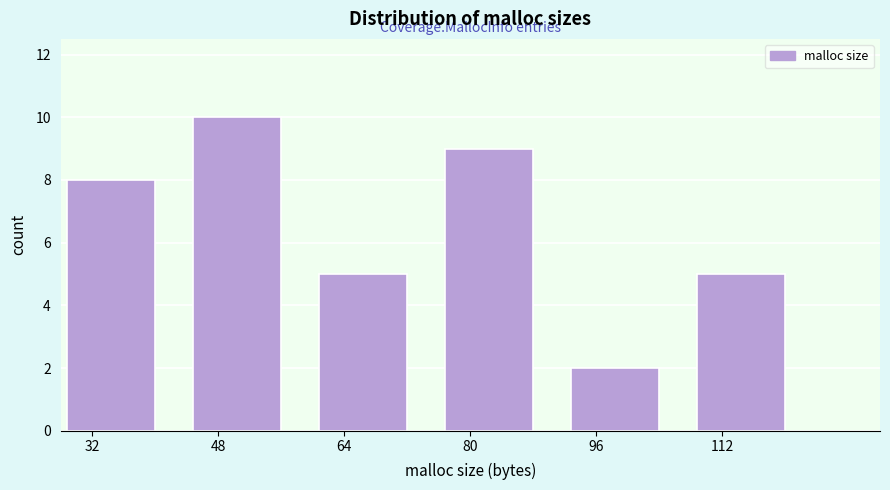

Reading left to right, list all the values displayed in this chart.

32=8	48=10	64=5	80=9	96=2	112=5